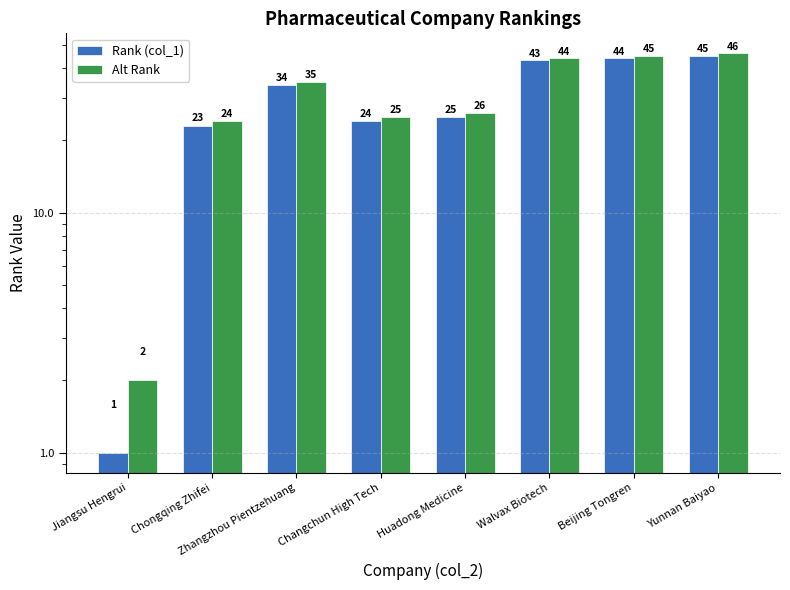

What is the sum of all Alt Rank values?

247